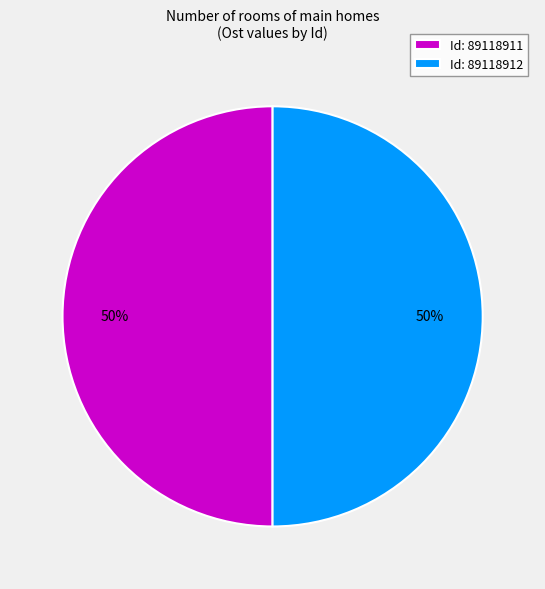

Approximately how many times larger is the value at Id: 89118911 compared to Id: 89118912?

1.0